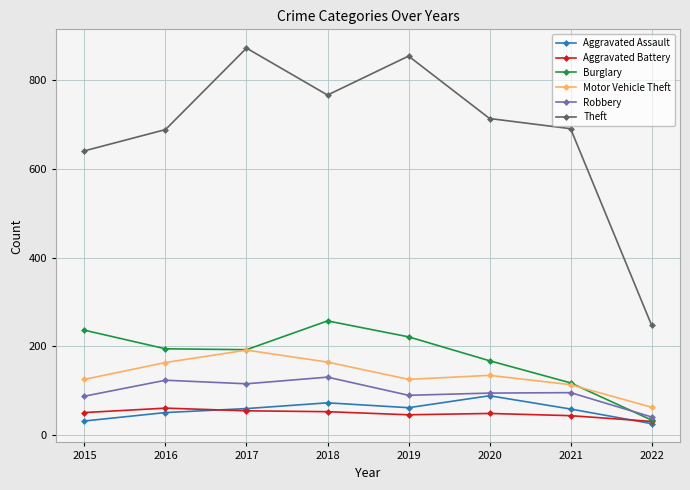

Count the number of categories in the chart.

8